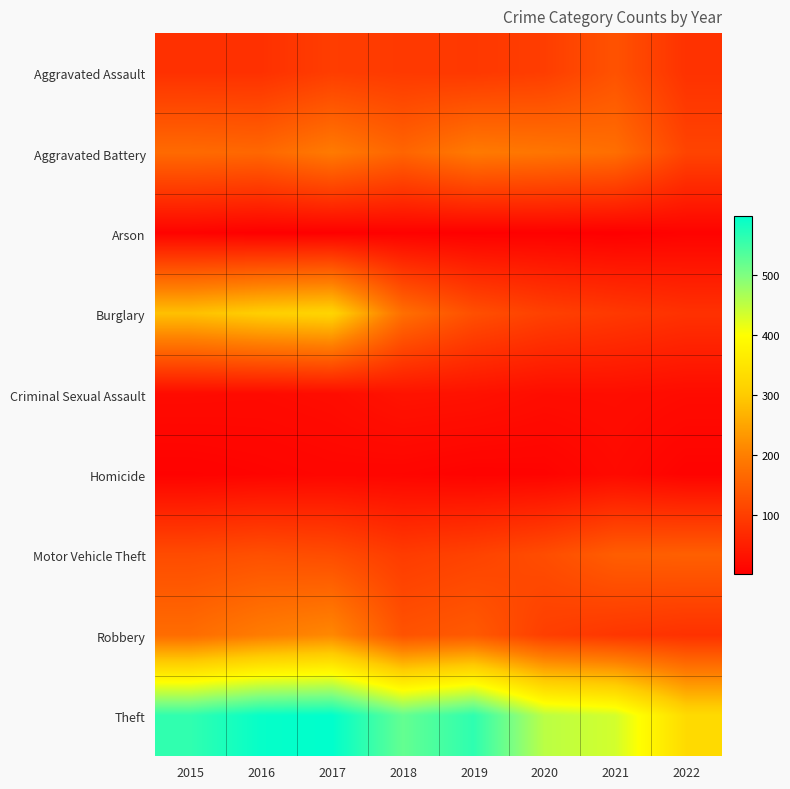

Reading left to right, extract all data points from this chart.

Aggravated Assault: 2015=79	2016=79	2017=99	2018=93	2019=91	2020=99	2021=131	2022=81
Aggravated Battery: 2015=169	2016=164	2017=194	2018=160	2019=193	2020=186	2021=175	2022=109
Arson: 2015=8	2016=3	2017=4	2018=6	2019=4	2020=5	2021=3	2022=8
Burglary: 2015=286	2016=307	2017=318	2018=176	2019=127	2020=104	2021=92	2022=80
Criminal Sexual Assault: 2015=21	2016=20	2017=23	2018=33	2019=31	2020=24	2021=25	2022=21
Homicide: 2015=7	2016=10	2017=13	2018=12	2019=8	2020=9	2021=19	2022=8
Motor Vehicle Theft: 2015=121	2016=128	2017=122	2018=96	2019=107	2020=123	2021=149	2022=152
Robbery: 2015=172	2016=196	2017=213	2018=132	2019=143	2020=101	2021=88	2022=80
Theft: 2015=561	2016=594	2017=599	2018=521	2019=563	2020=453	2021=435	2022=330